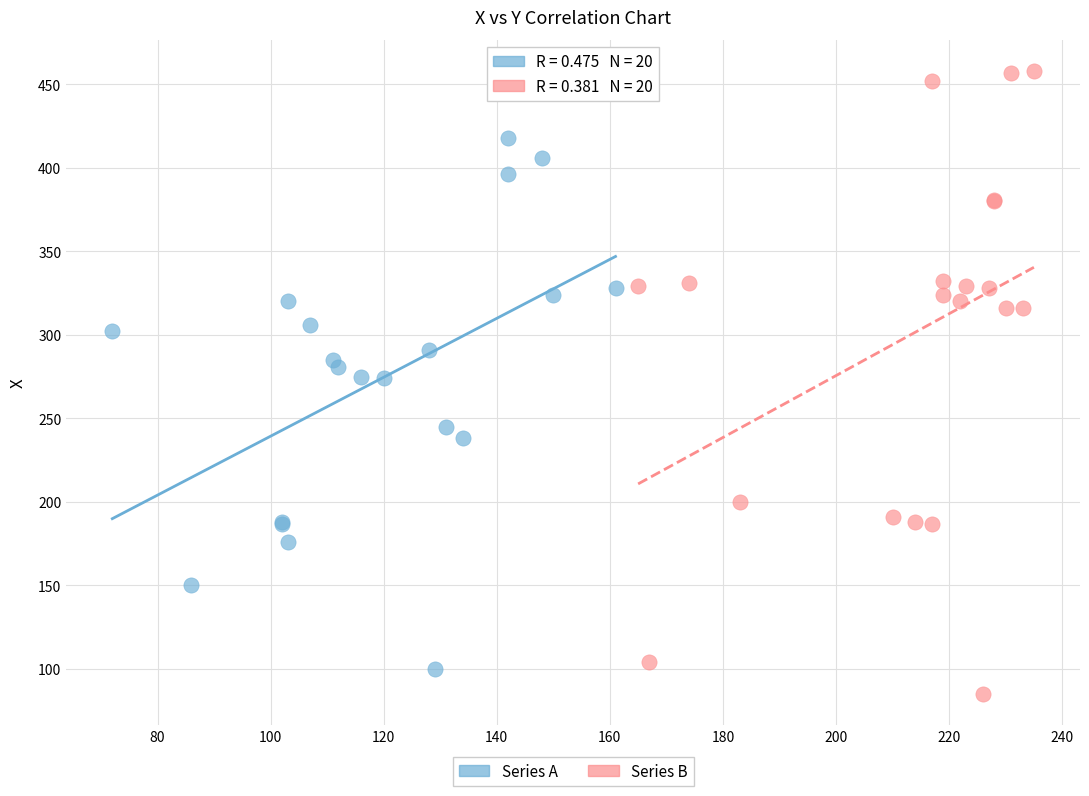

Which series contains the highest Y value?

Series B